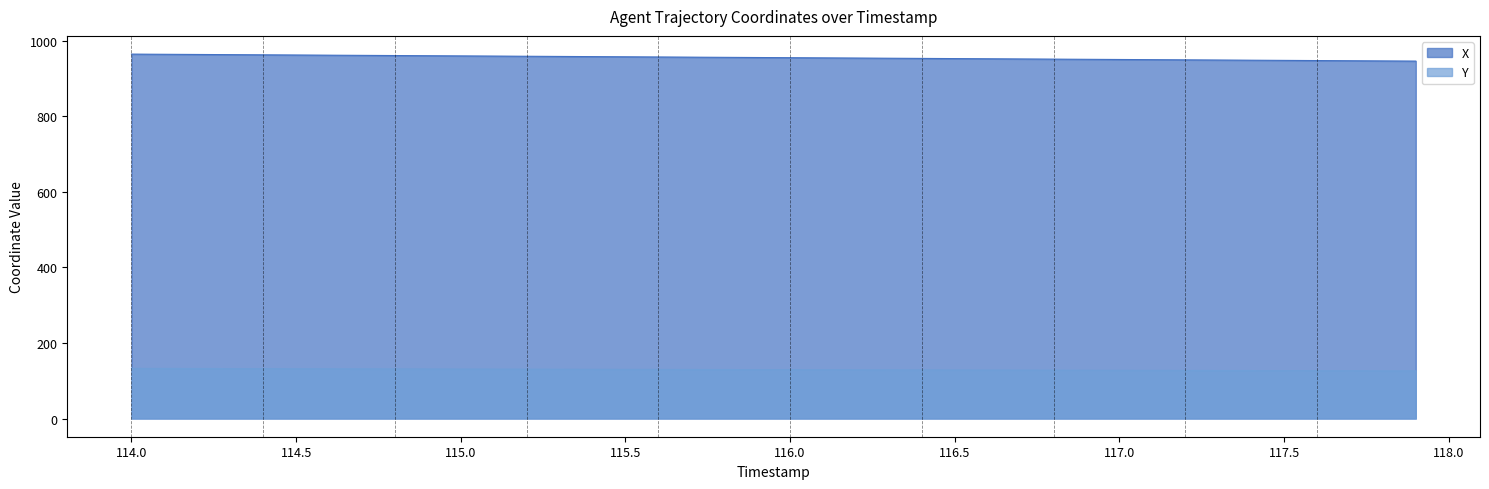

List the series in order of their peak value, lowest first.

Y, X